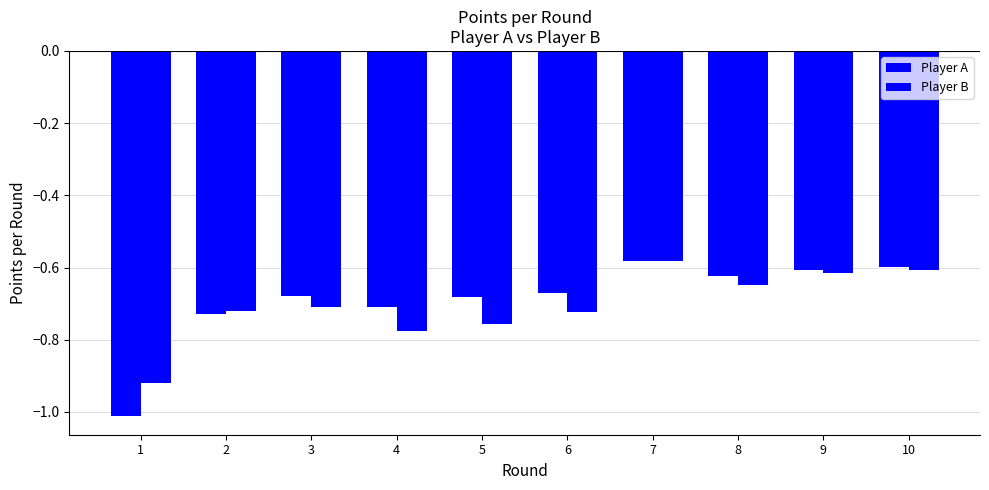

At which label does Player B reach its minimum?

1